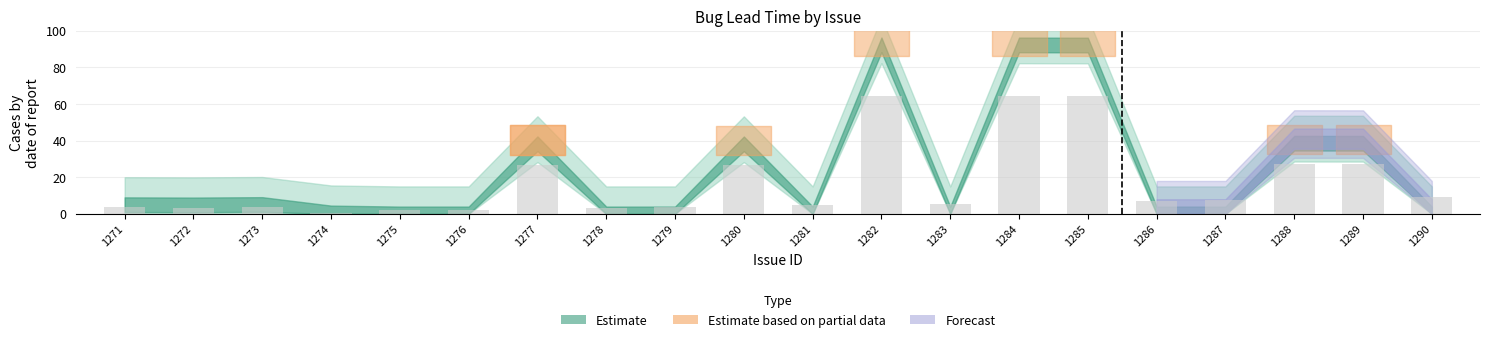

Are the bars horizontal?

No